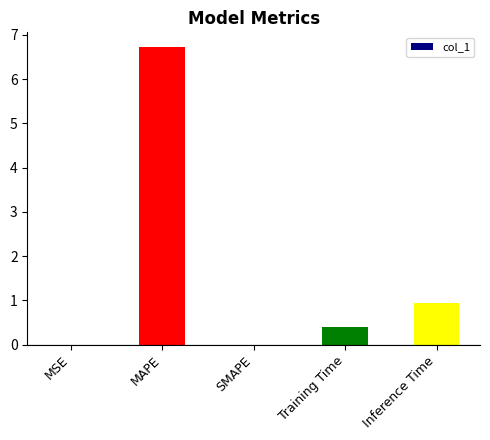

Is it true that the value at Training Time is 0.4?

True